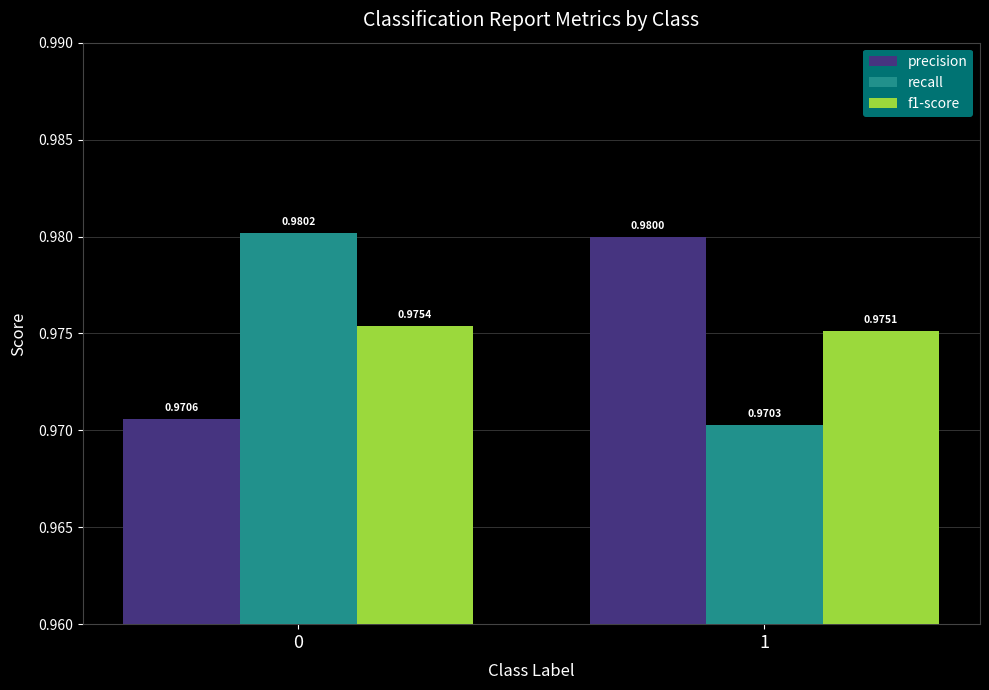

What is the sum of all recall values?

2.0